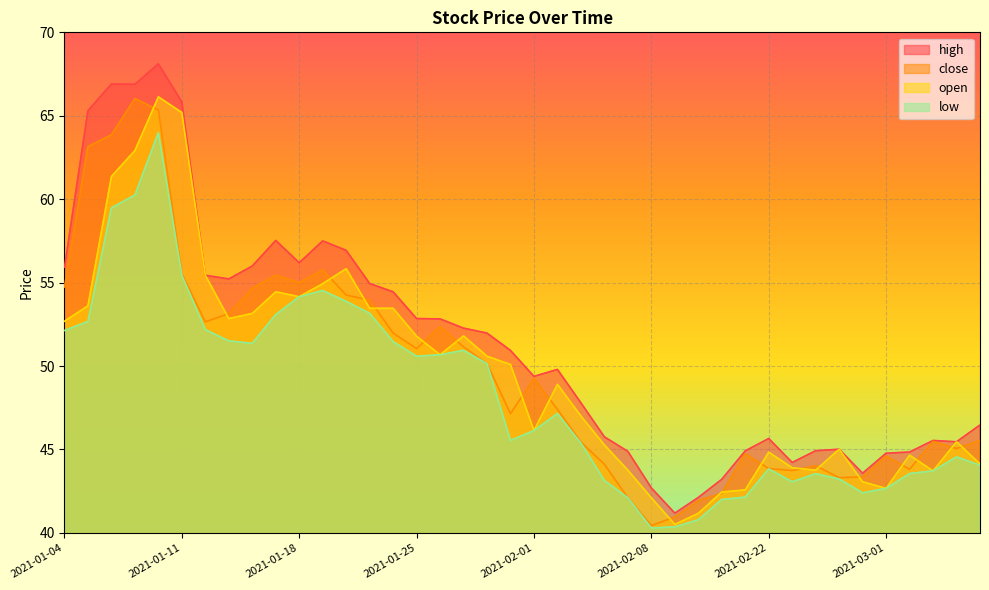

At how many categories does at least one series exceed 48?

22